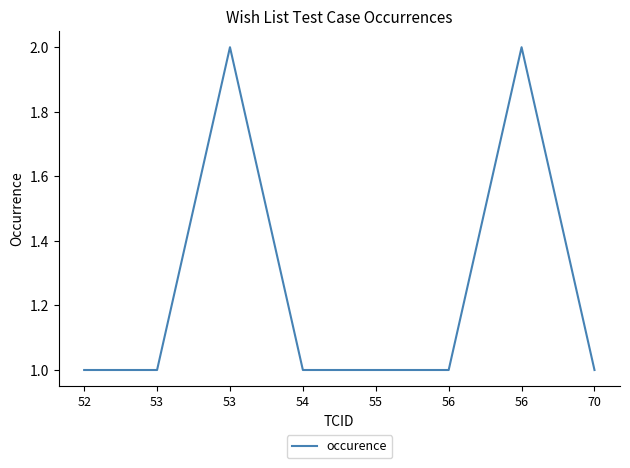

Does the chart display data point markers on the line(s)?

No